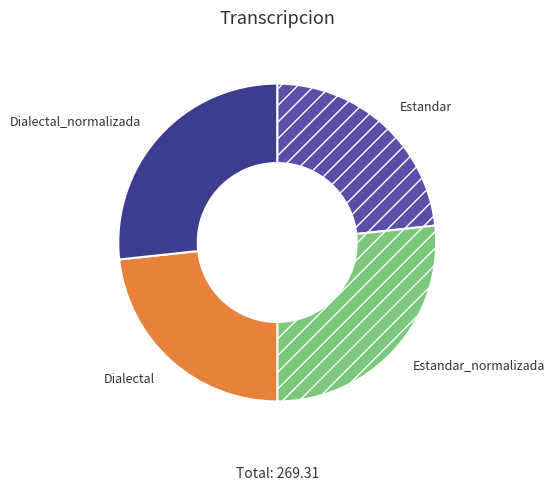

Which has a higher value, Estandar or Dialectal_normalizada?

Dialectal_normalizada